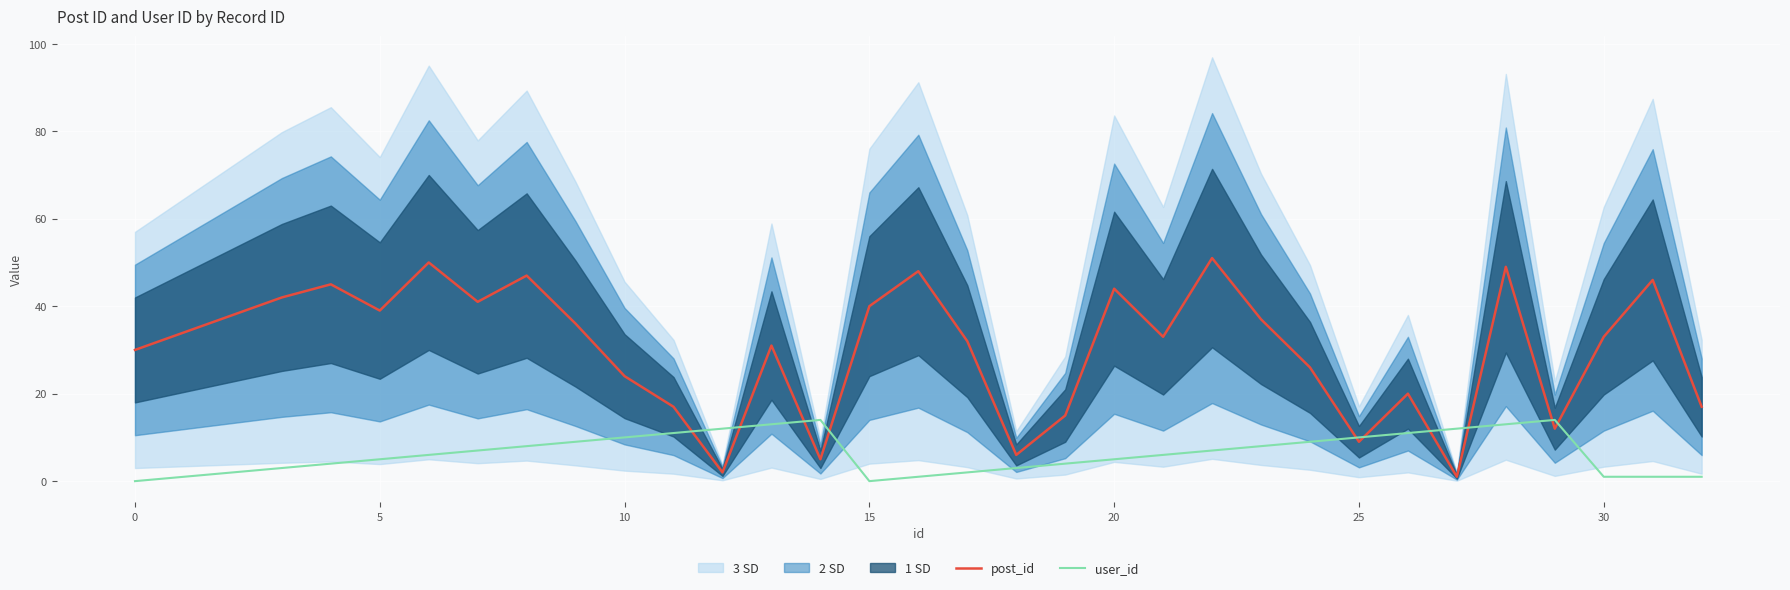

Is this an area chart (filled region under the line)?

No